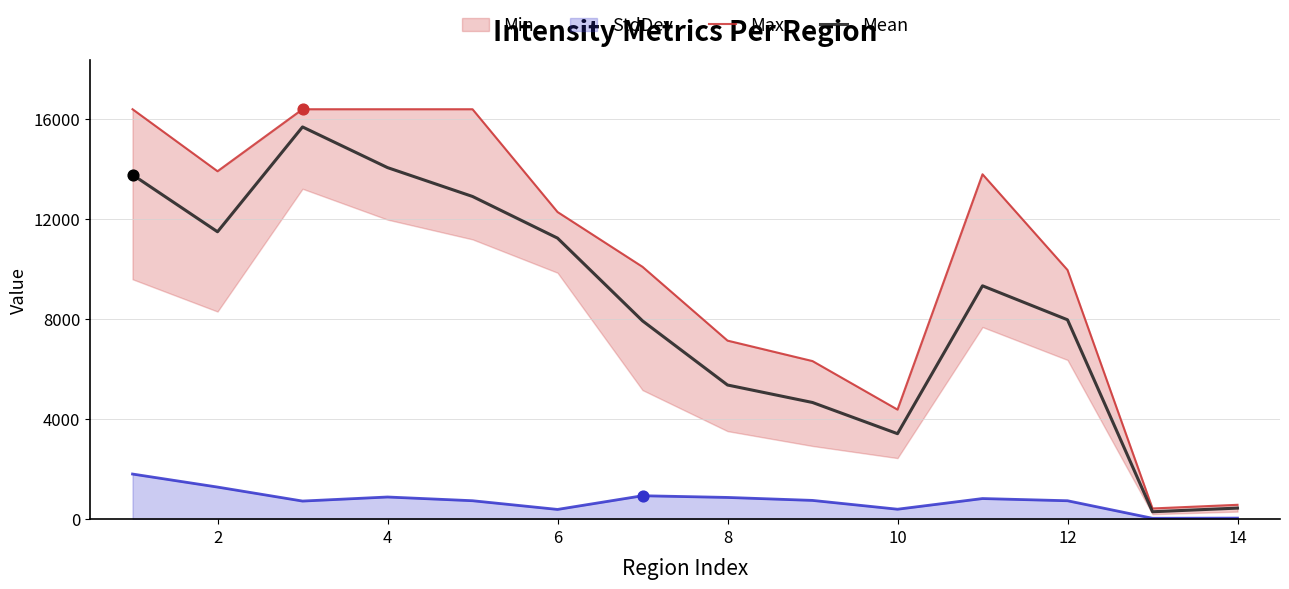

Which series has the largest total across all categories?

Max